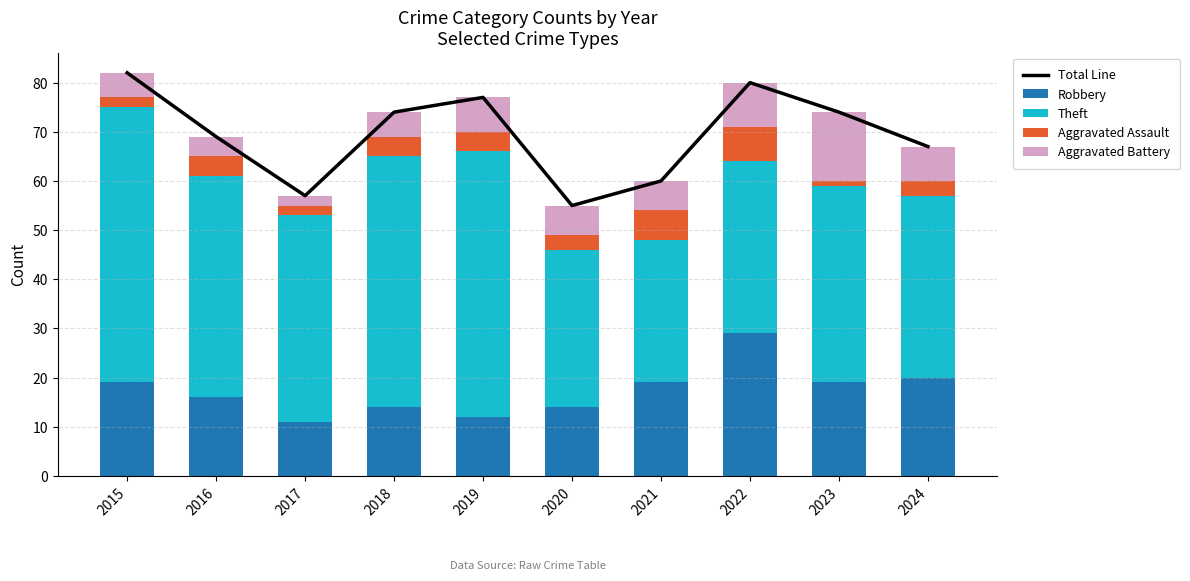

Read the Total Line value at 2021, to the nearest 5.

60